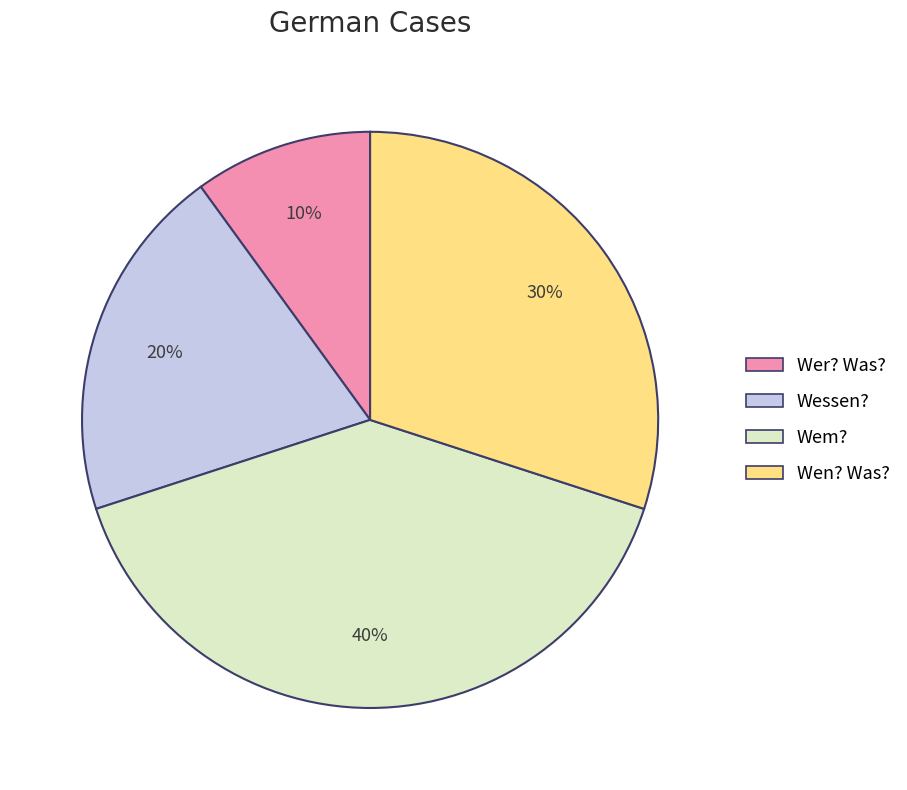

How many segments does this pie chart have?

4